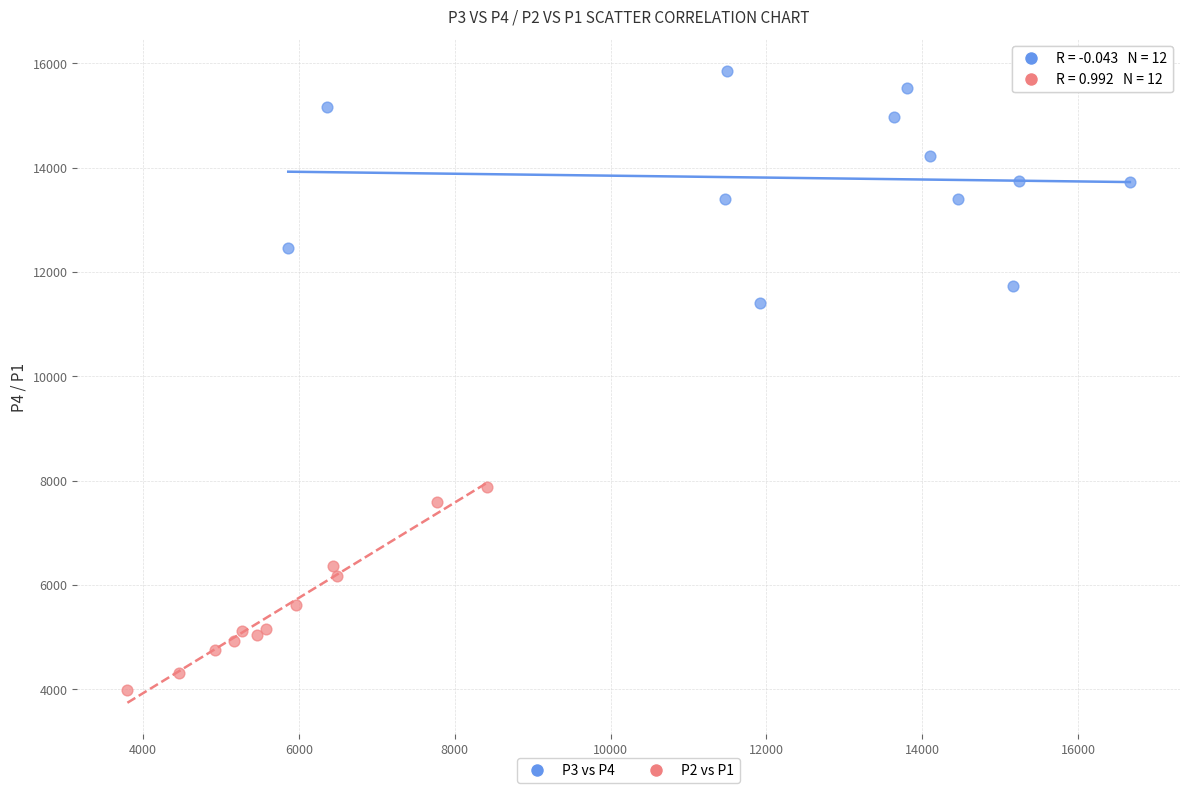

Which series reaches the maximum Y coordinate?

P3 vs P4